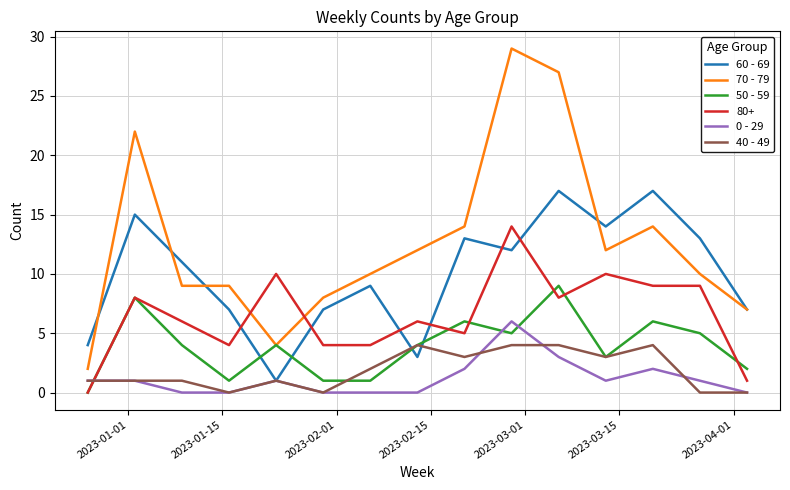

What is the maximum value for 40 - 49?

4